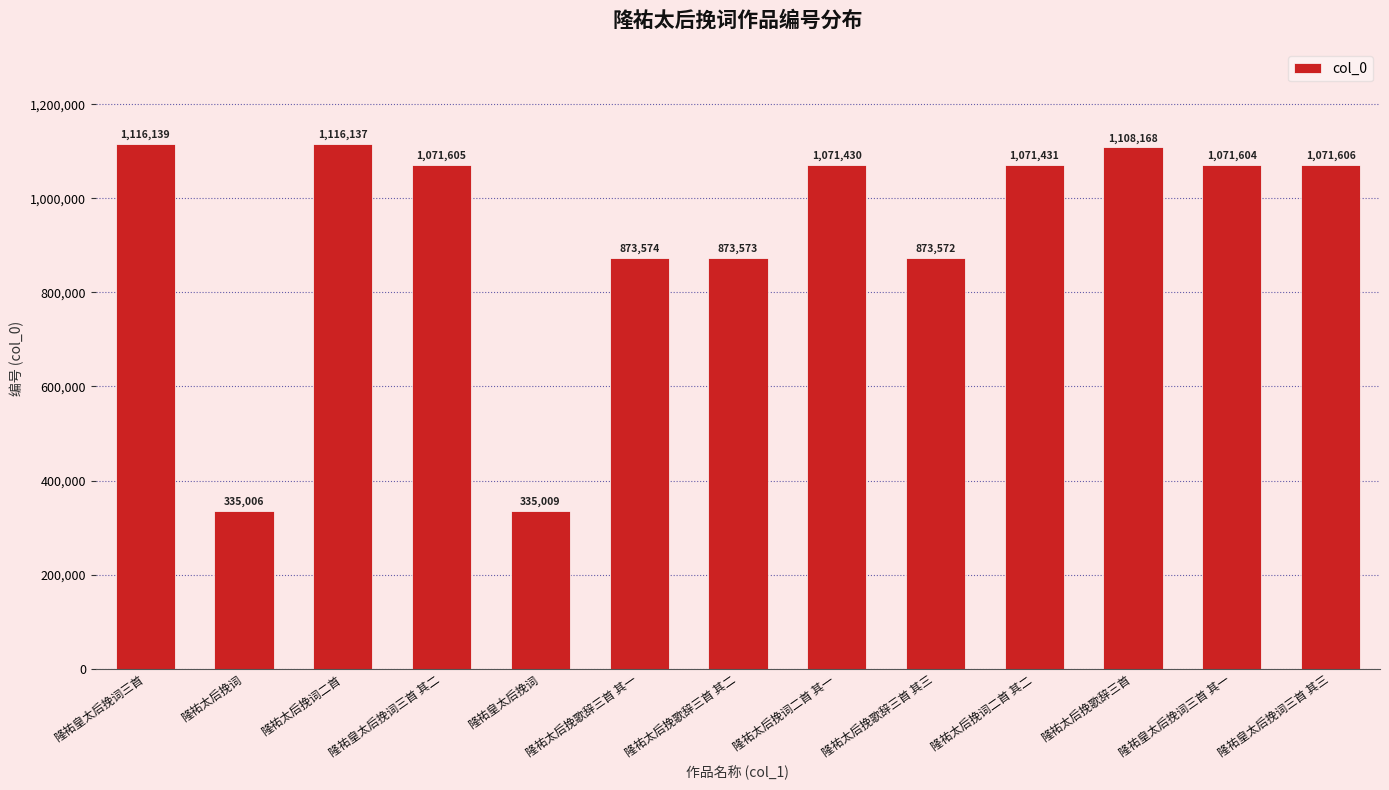

What is the difference between the maximum and second lowest values?

781130